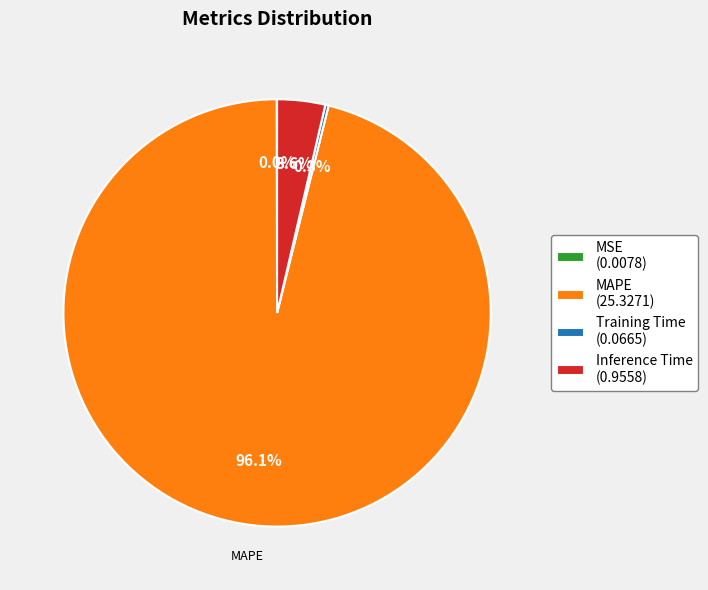

Is there any slice that represents more than half of the pie?

Yes